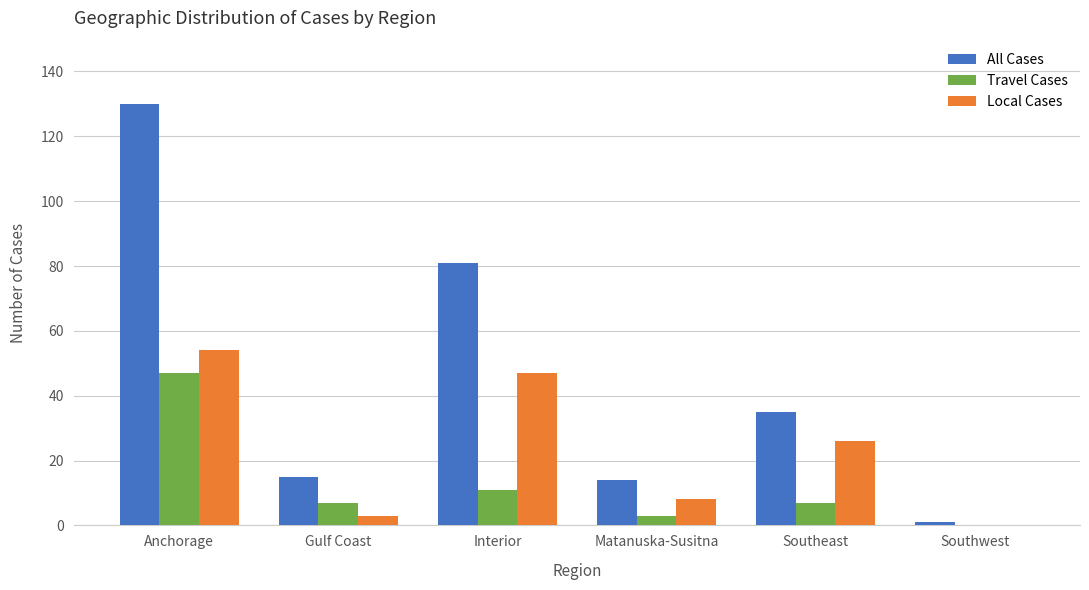

How many data points does each series have?

6